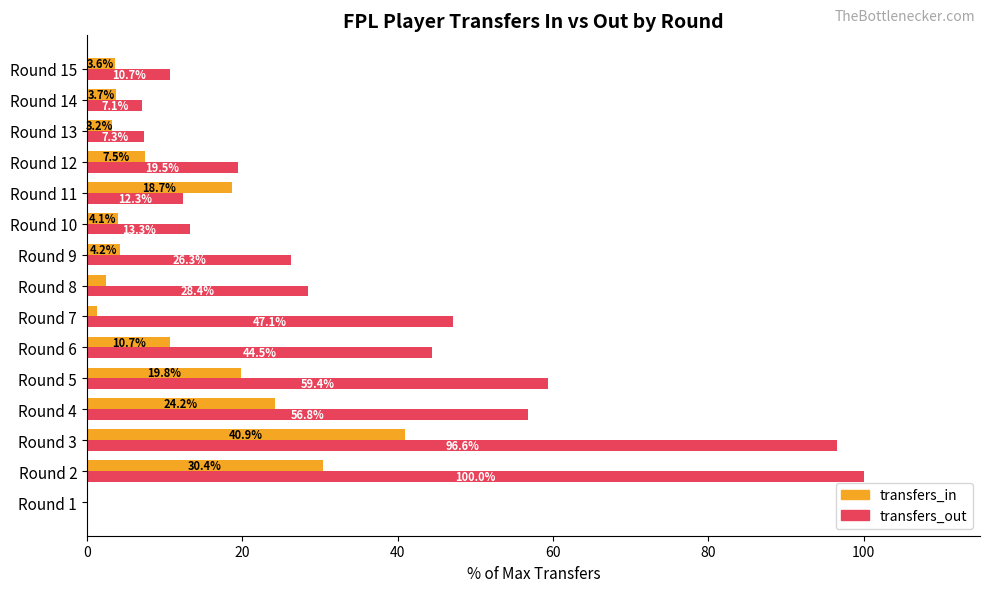

What is the highest value of the transfers_in series?

40.9